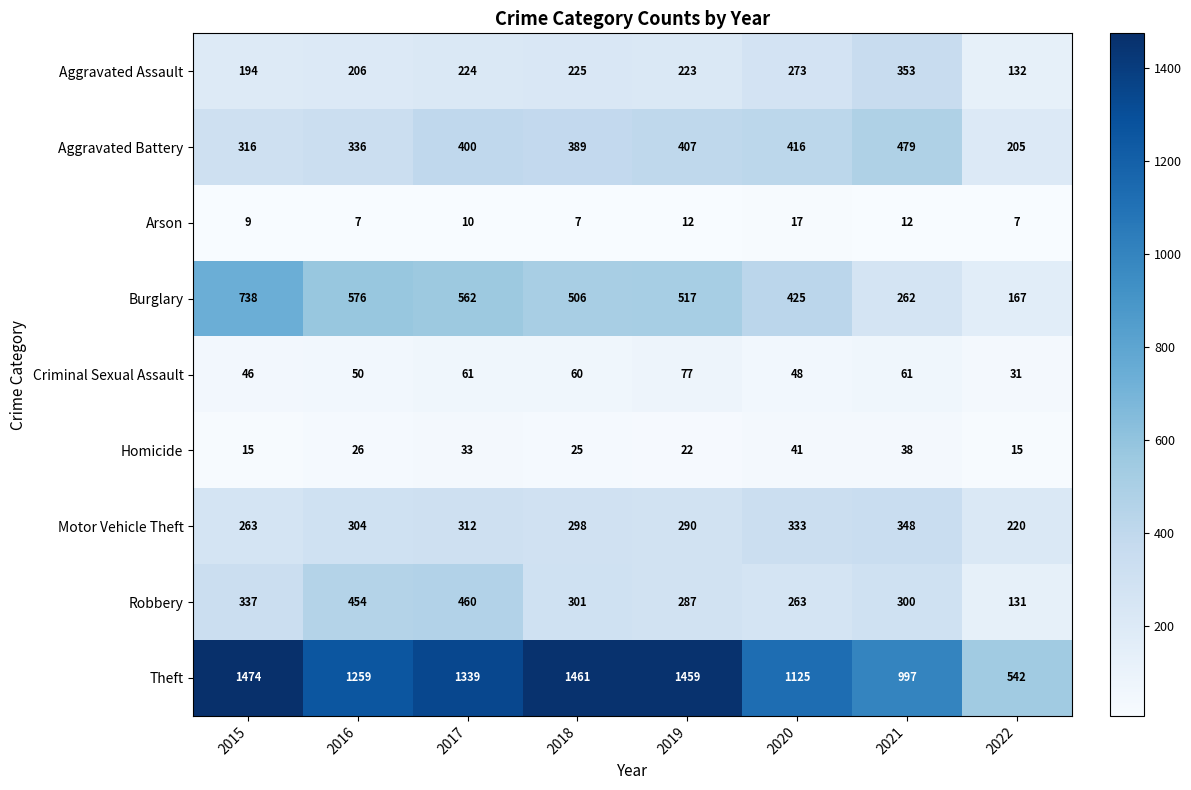

Which category has the highest value in the Theft series?

2015